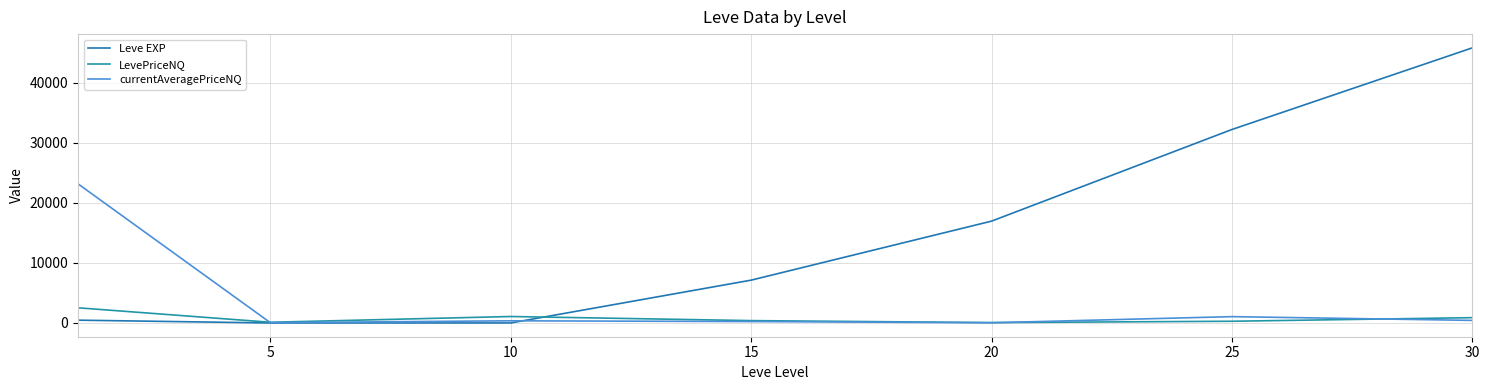

Does the chart display data point markers on the line(s)?

No